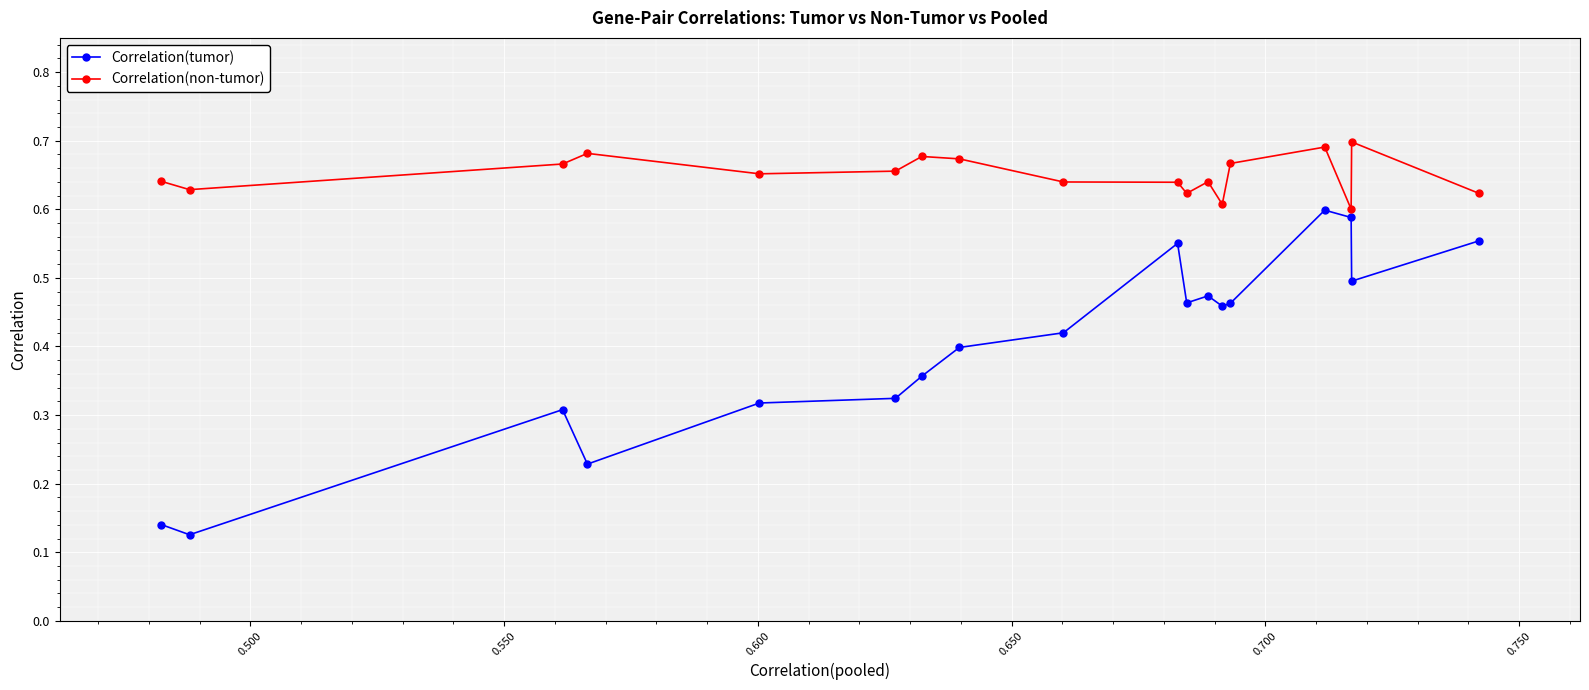

What is the smallest value displayed?

0.1